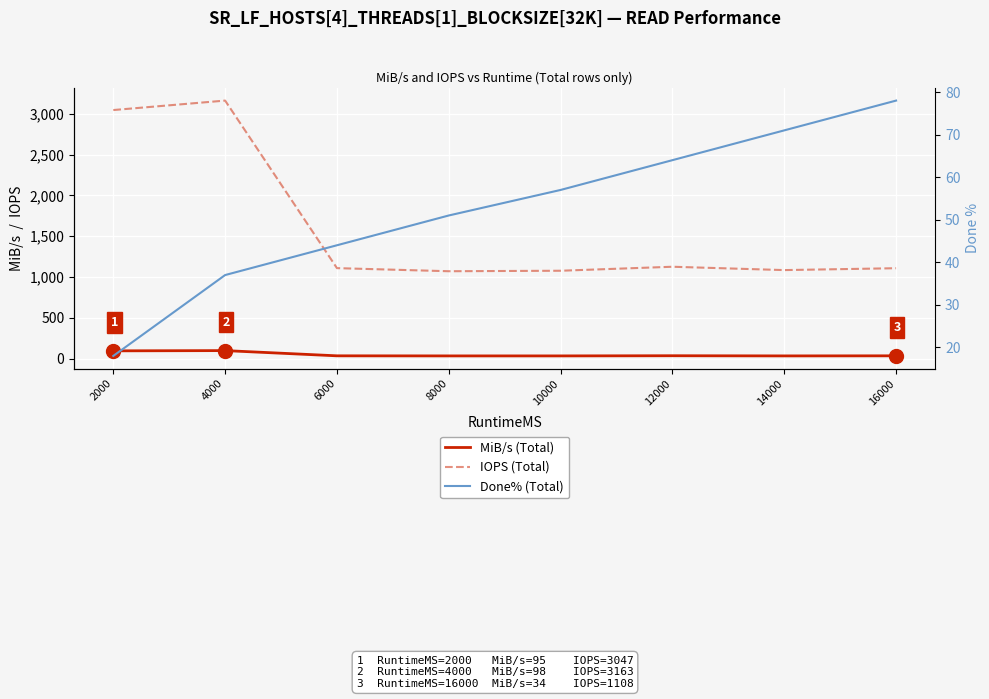

Which label corresponds to the smallest value in the chart?

2000